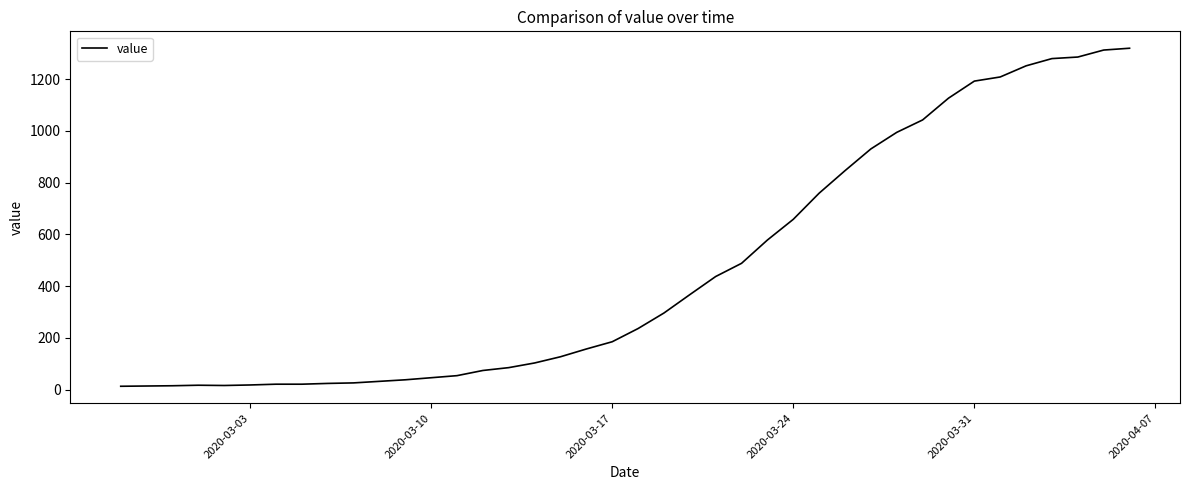

What is the difference between the maximum and minimum values?

1306